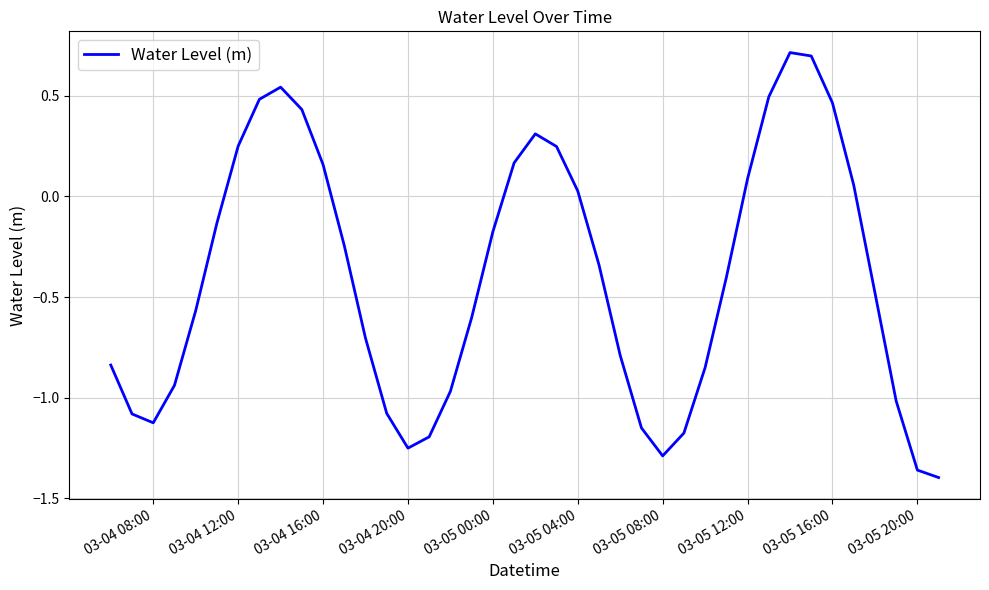

What is the difference between the maximum and minimum values?

2.1